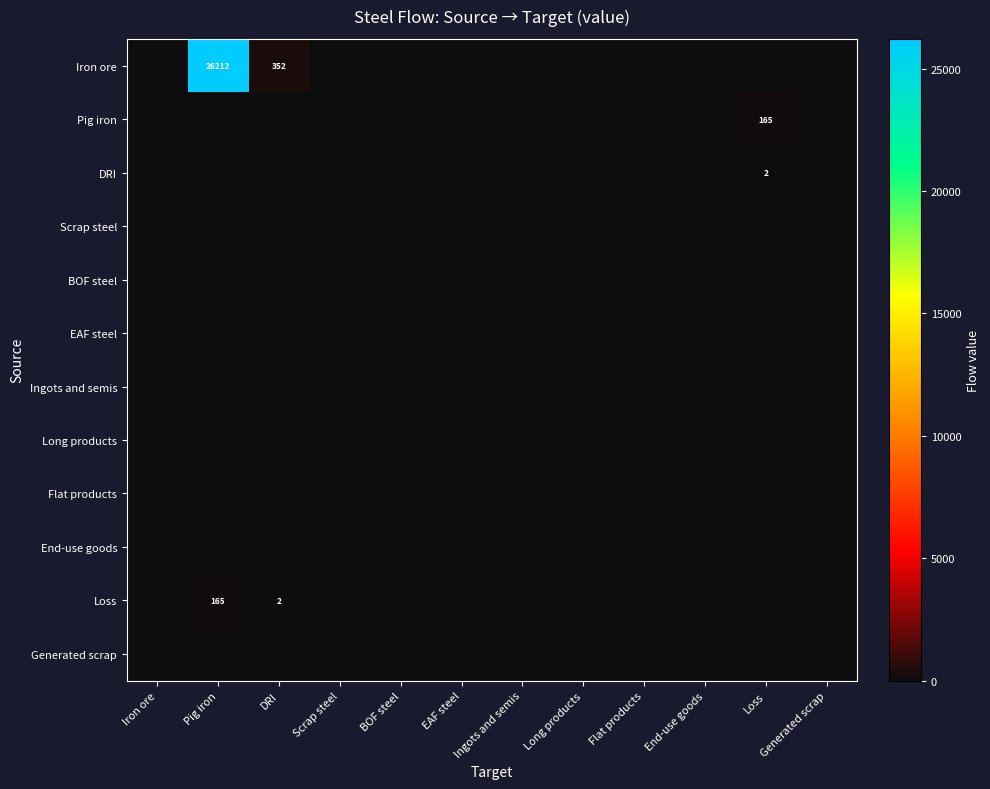

Which series has the largest range (max minus min)?

Iron ore